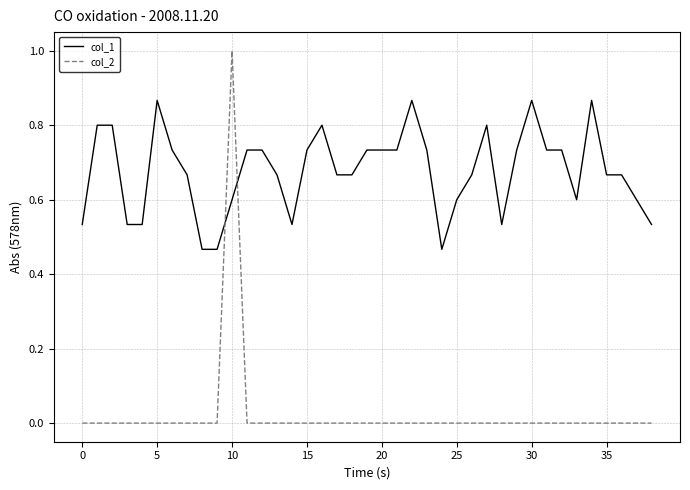

What is the difference between the maximum and minimum values in the col_1 series?

0.4